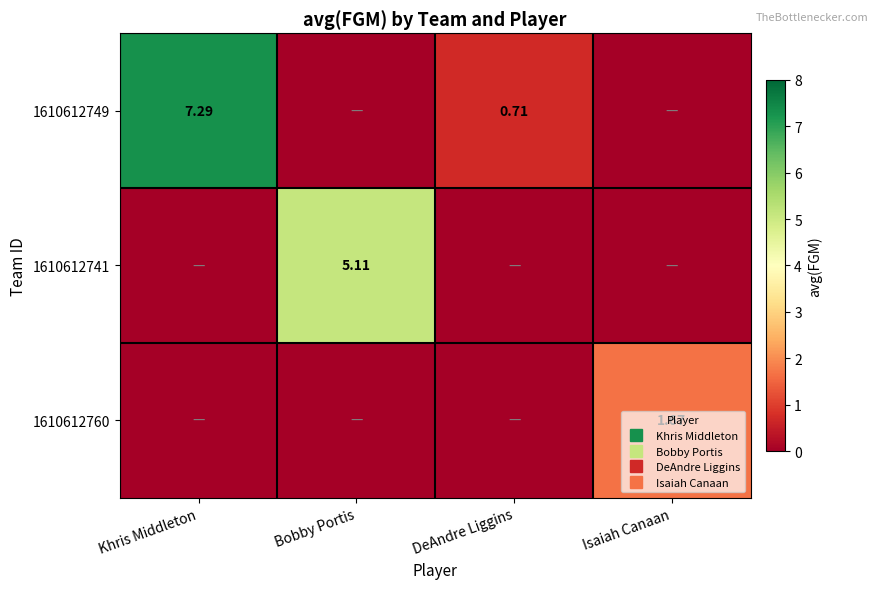

At which label does 1610612741 reach its peak?

Bobby Portis